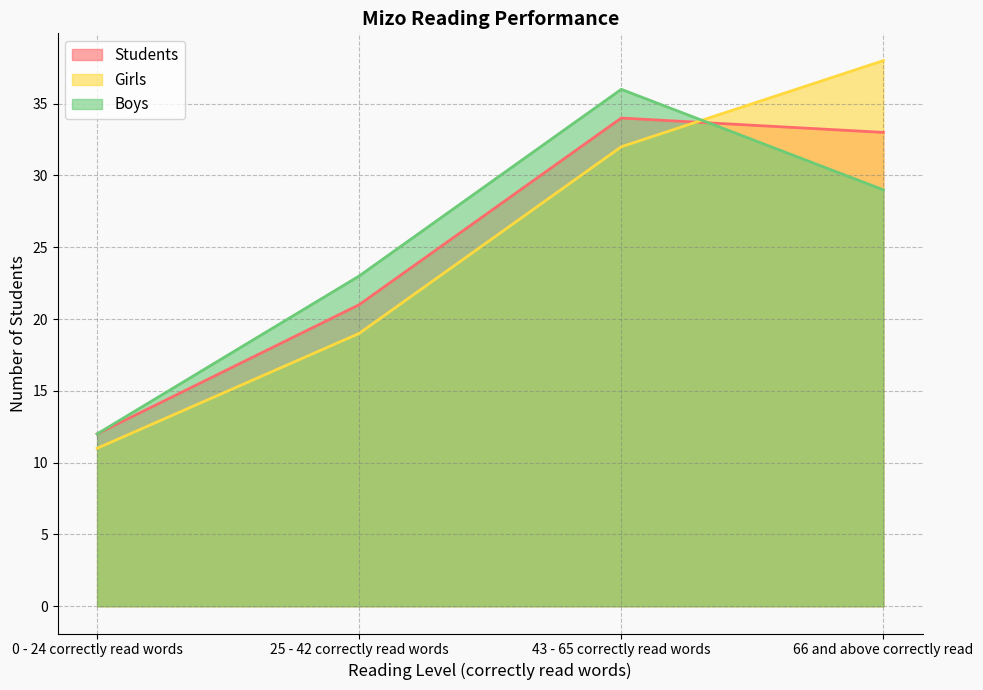

What is the sum of all Girls values?

100